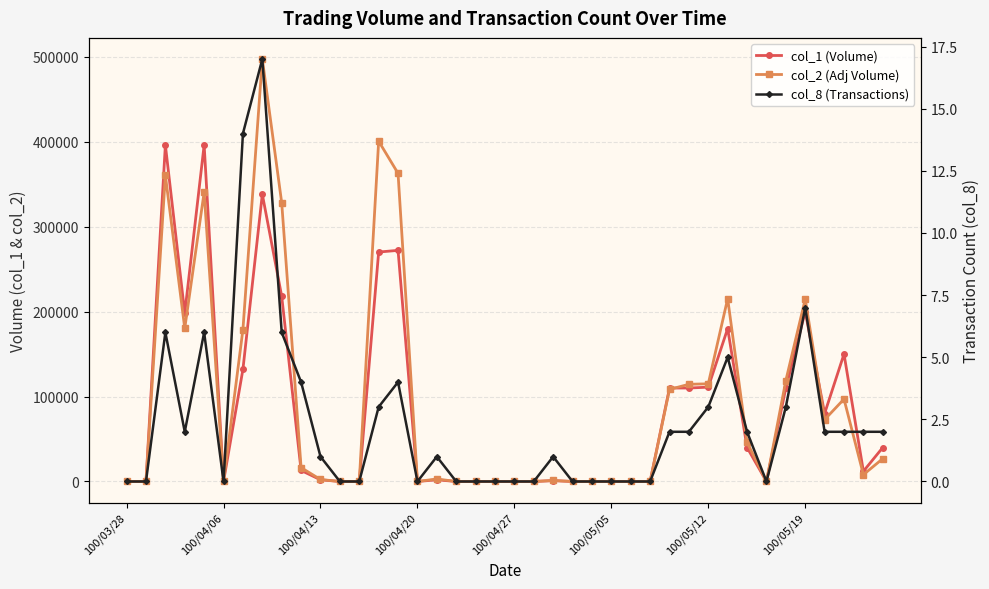

In col_2 (Adj Volume), how many points are higher than both neighbors (excluding endpoints)?

9